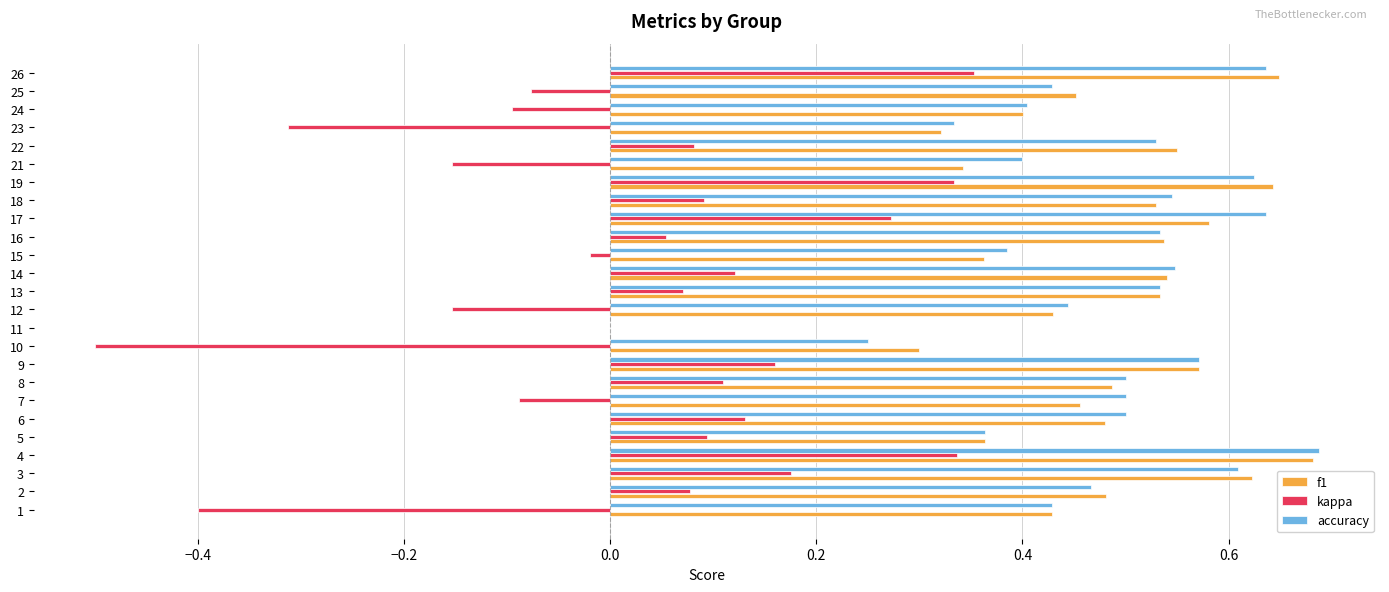

What is the sum of the f1 values at 13 and 22?

1.1